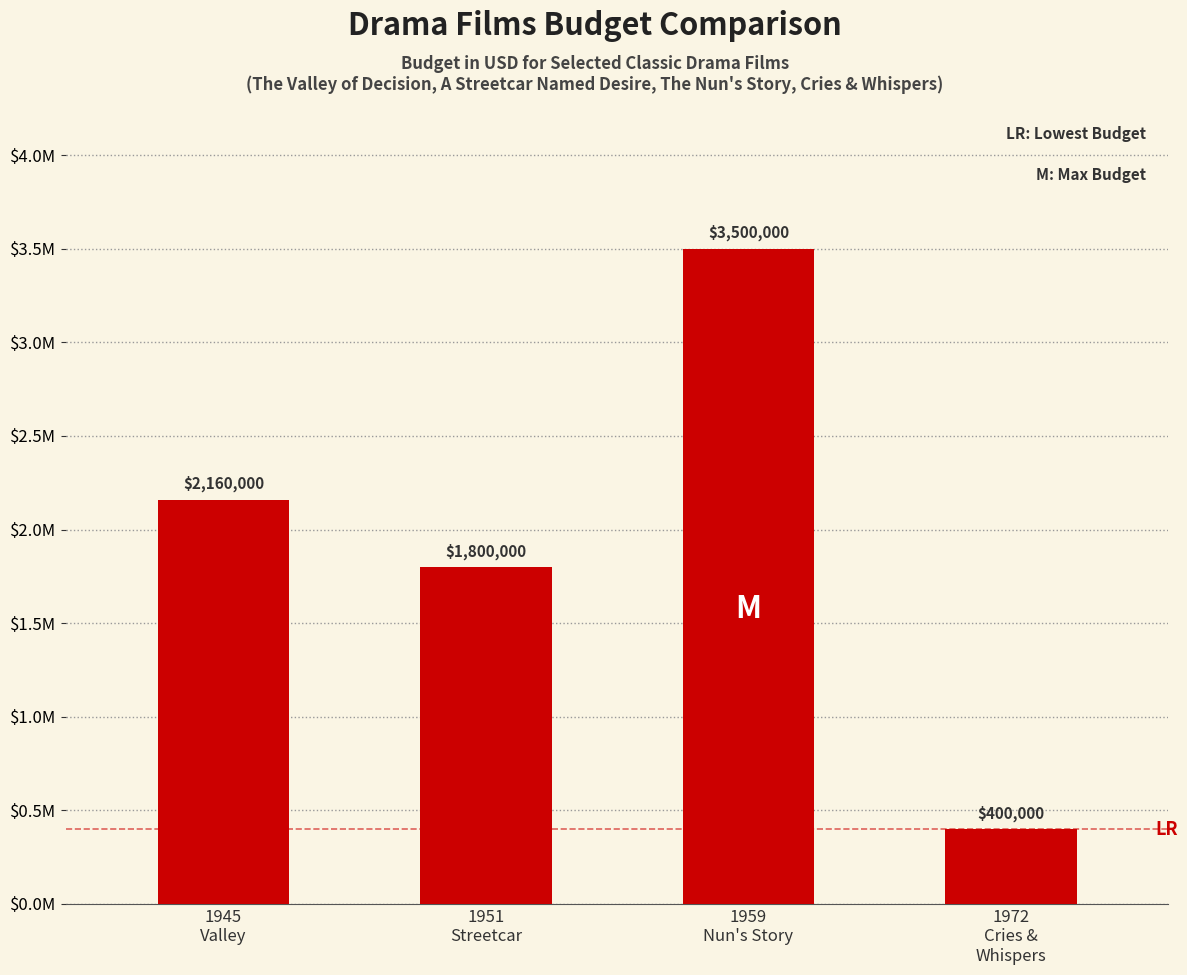

What is the greatest value displayed?

3500000